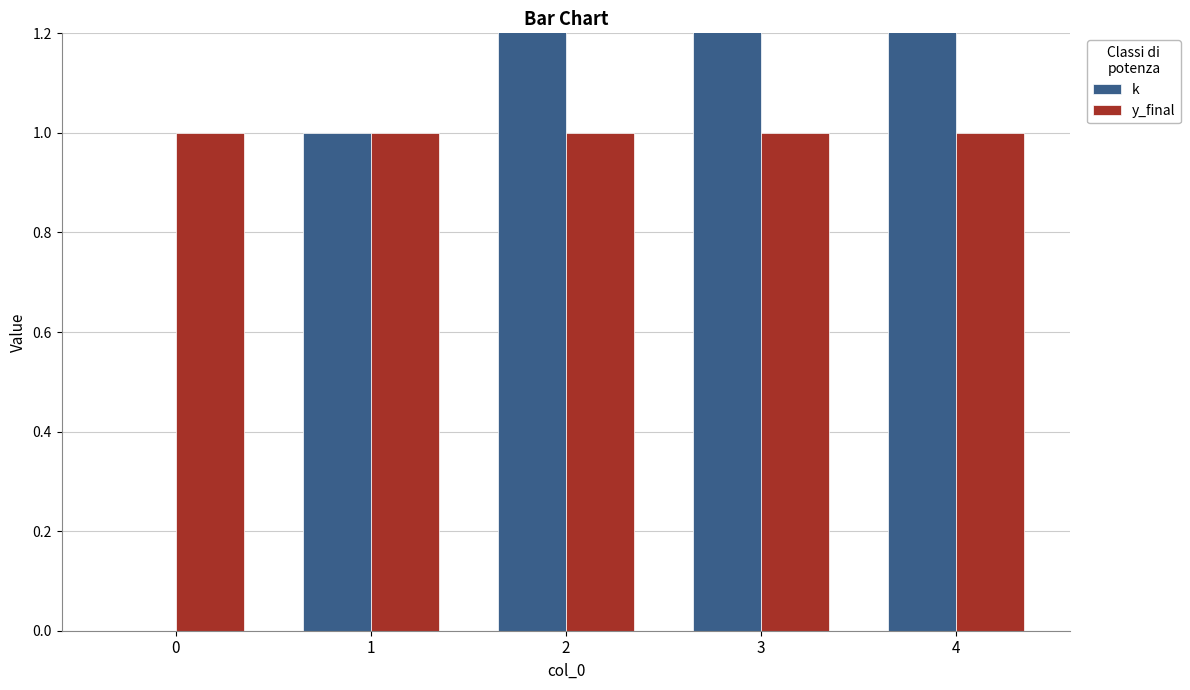

What is the maximum value for y_final?

1